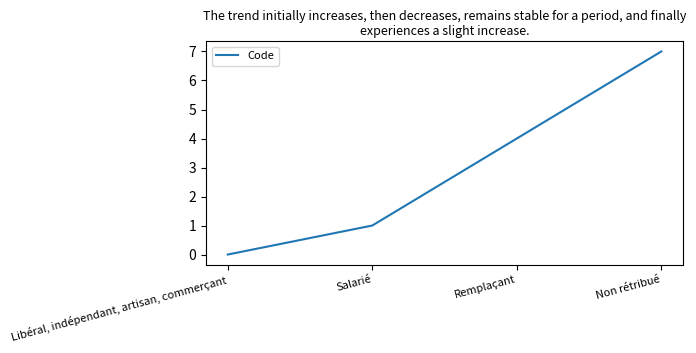

Where is the data nearest to the value 3?

Remplaçant